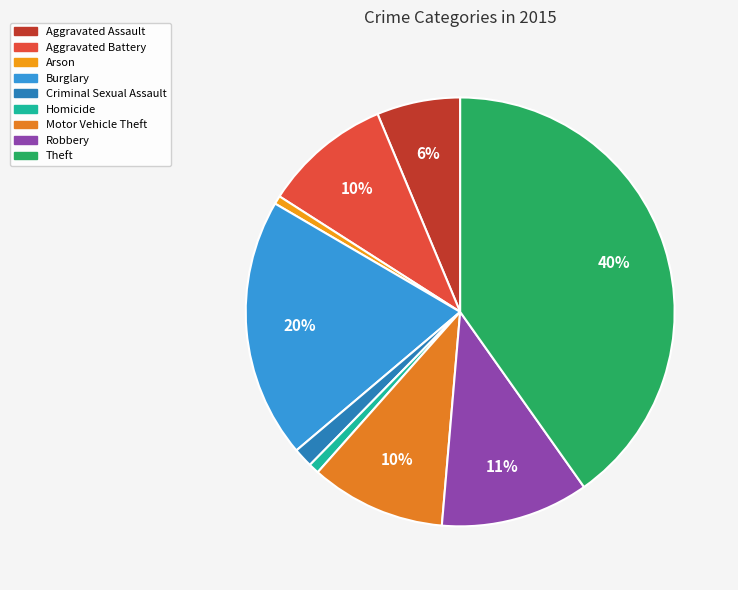

What percentage is the Aggravated Assault slice, to the nearest percent?

6%